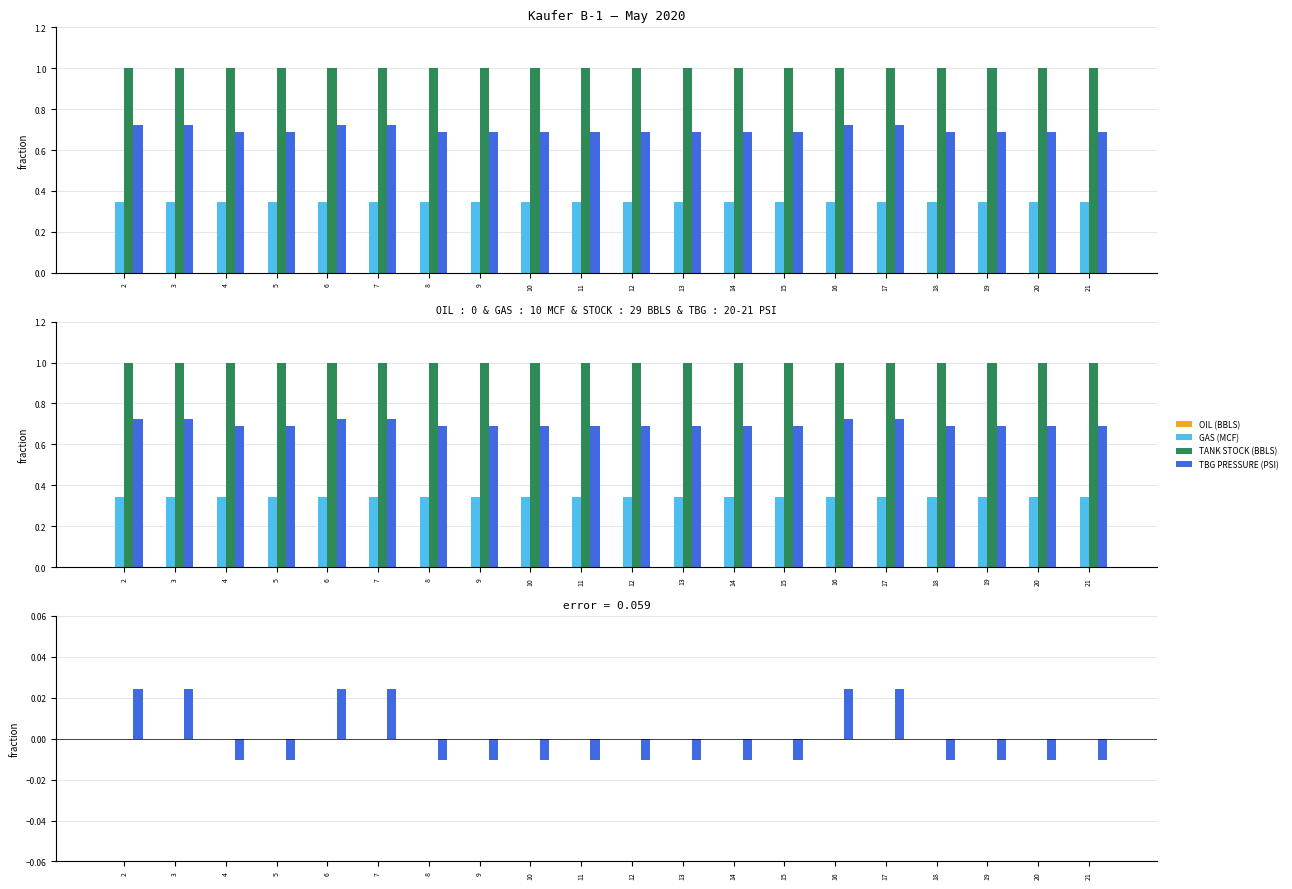

Which label corresponds to the smallest value in the chart?

4